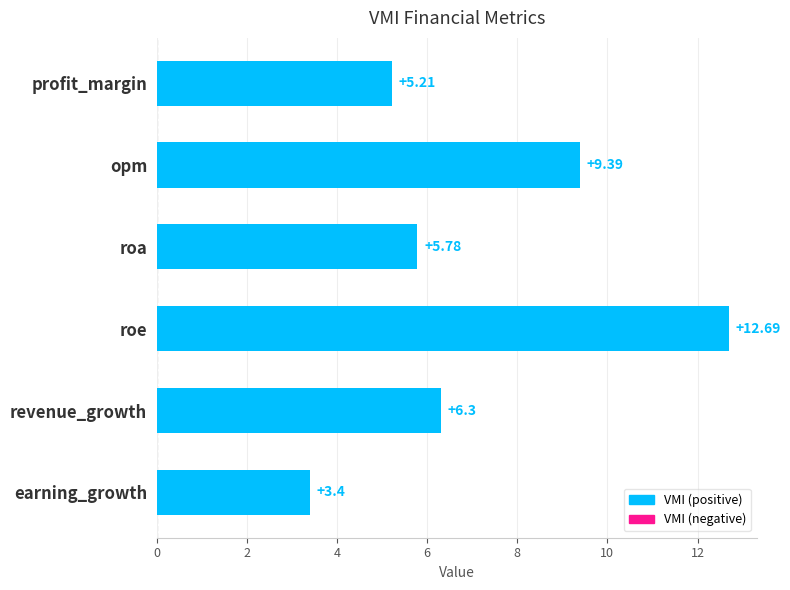

How many distinct data groups are displayed?

1